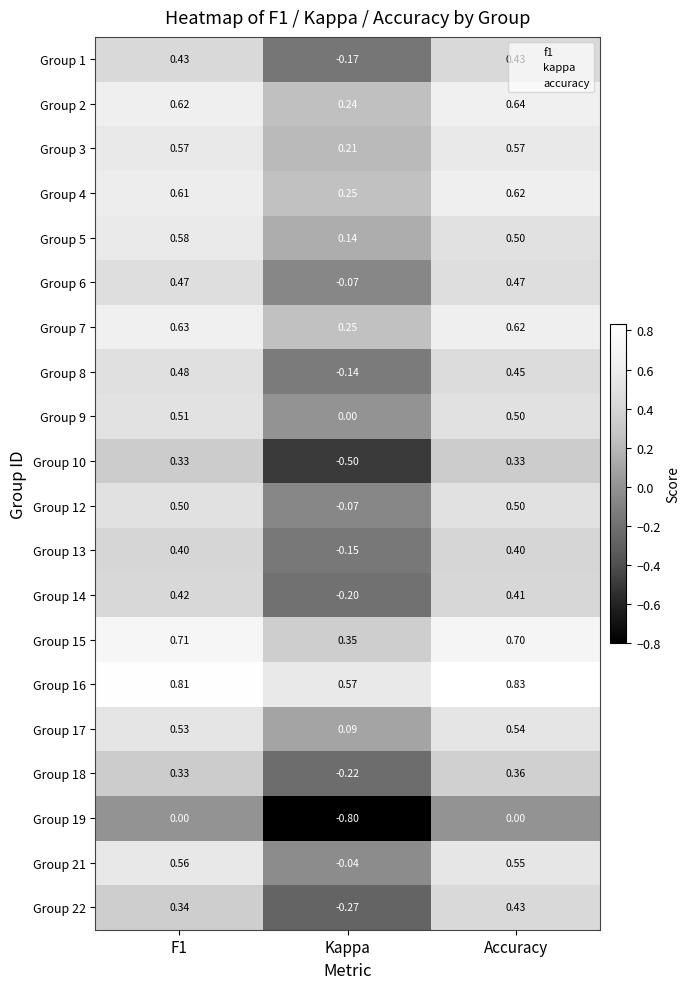

Where is Group 22 nearest to the value 0?

Kappa